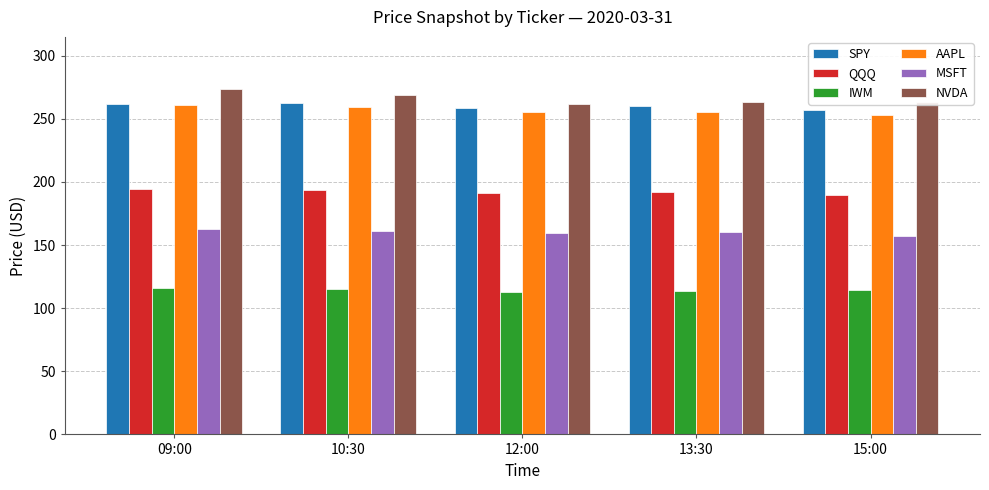

Is it true that MSFT equals 289.1 at 09:00?

False